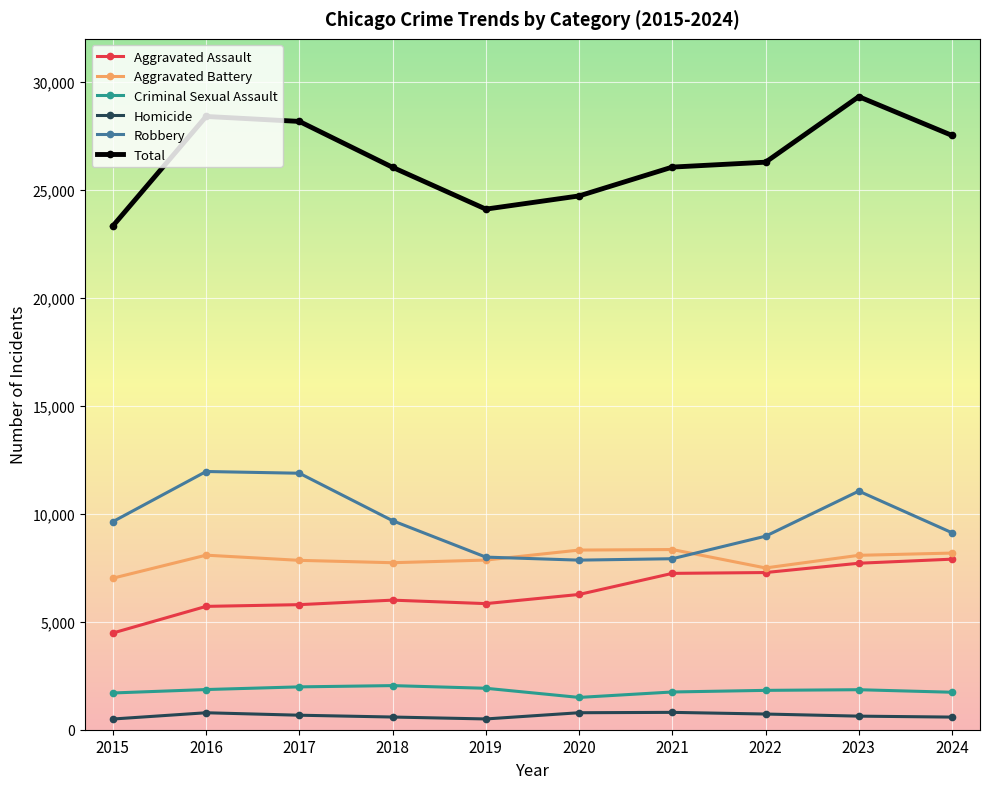

True or false: Homicide and Aggravated Battery cross at least once.

False